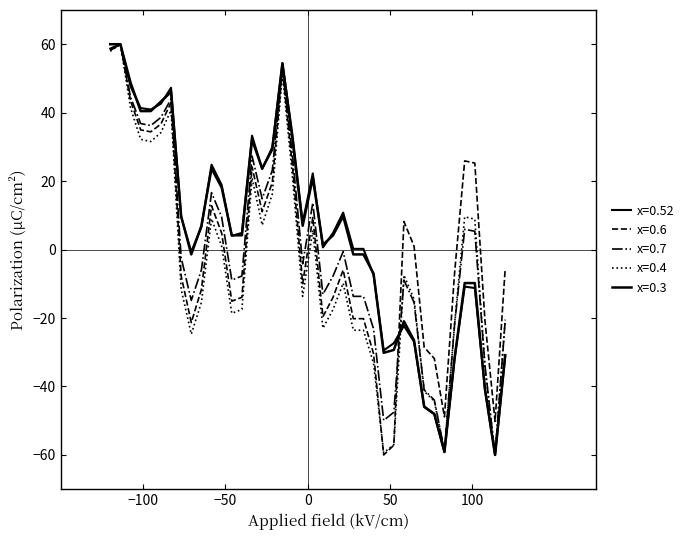

Does the chart have visible grid lines?

No